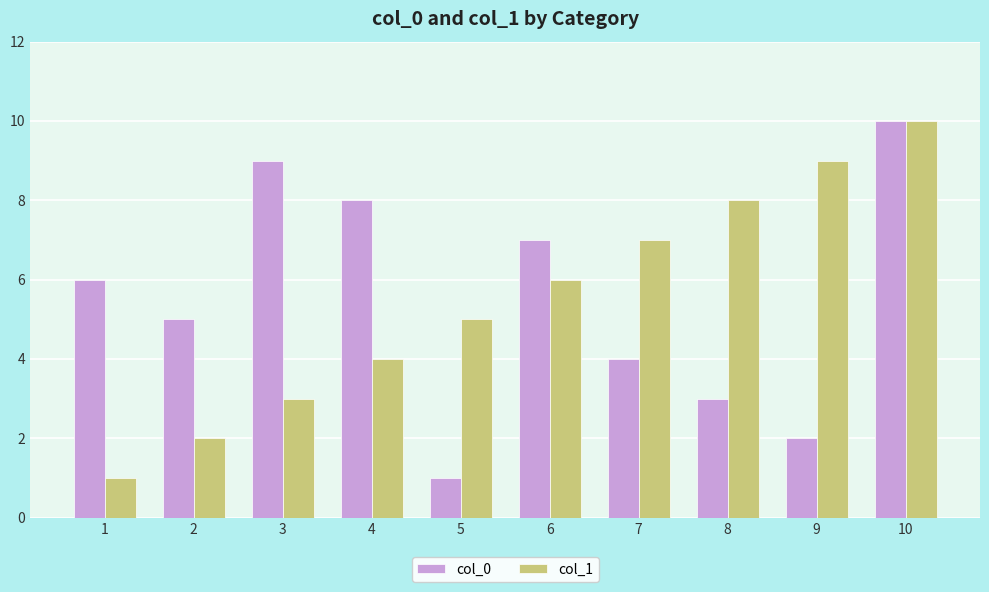

Reading left to right, transcribe all the data shown in this chart.

col_0: 6	5	9	8	1	7	4	3	2	10
col_1: 1	2	3	4	5	6	7	8	9	10